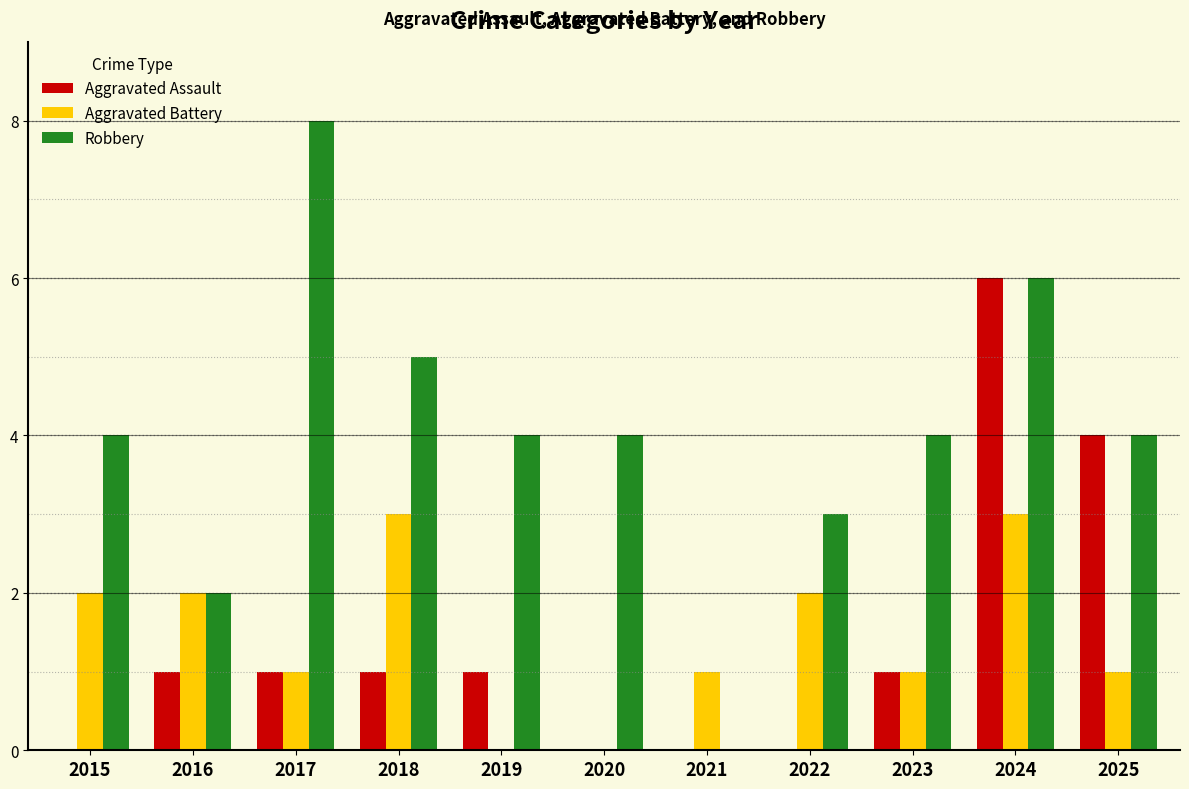

Which series changed the most between 2015 and 2022?

Robbery